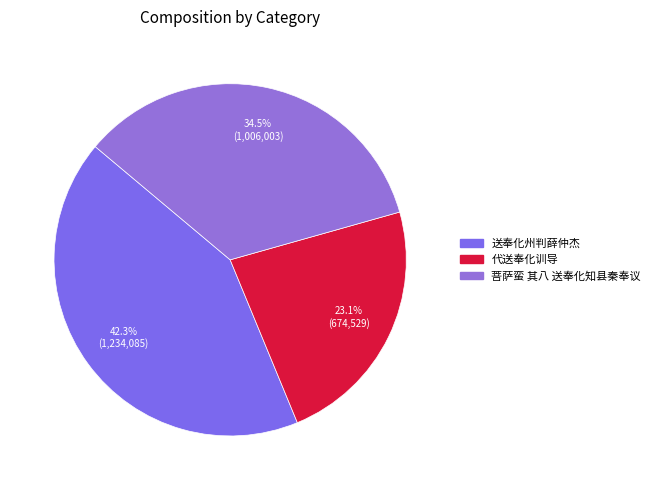

Which category has the smallest portion of the pie?

代送奉化训导